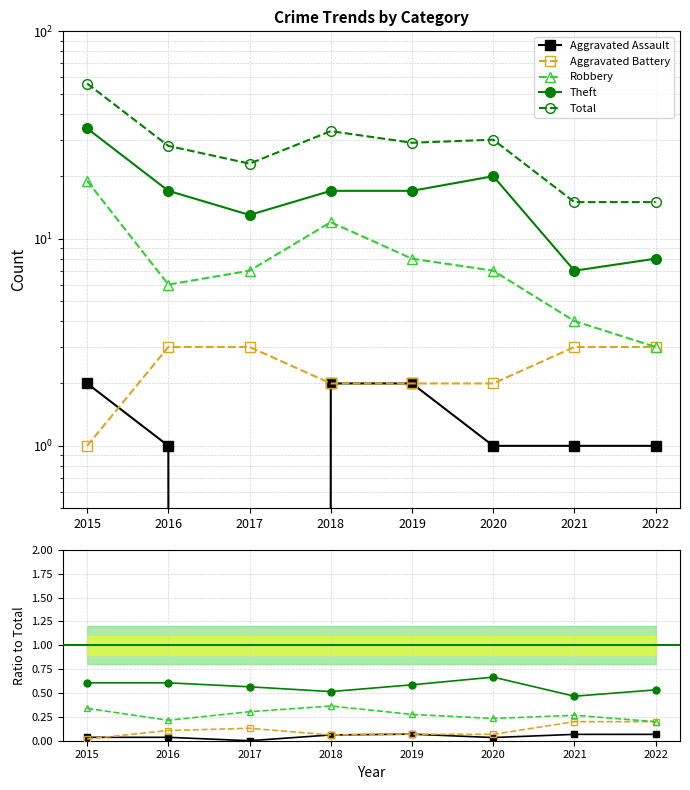

How many interior local peaks does the Aggravated Assault series have?

1